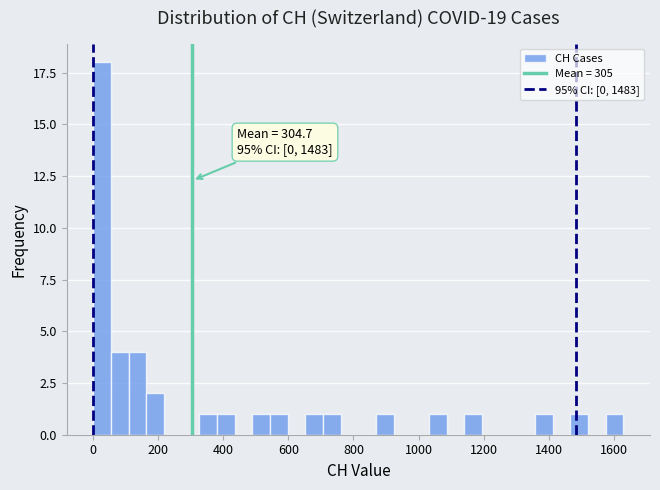

Read against the x-axis, roughly where is the centre of the tallest bar?

20